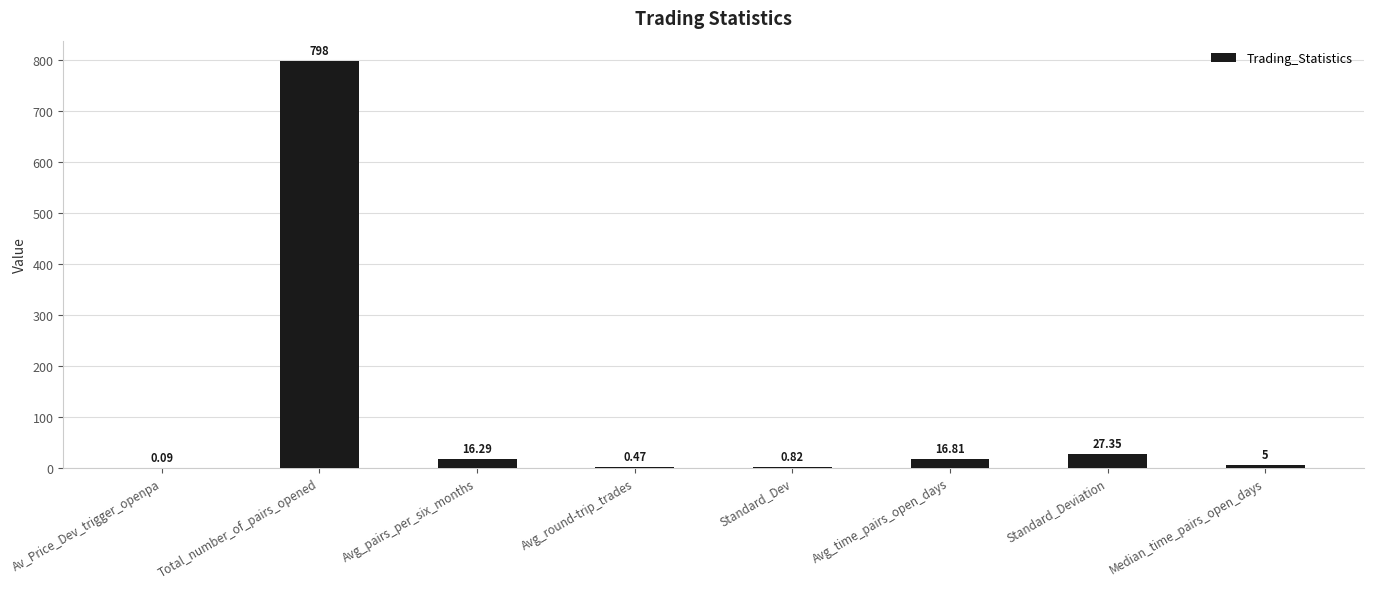

What is the sum of all values?

864.8